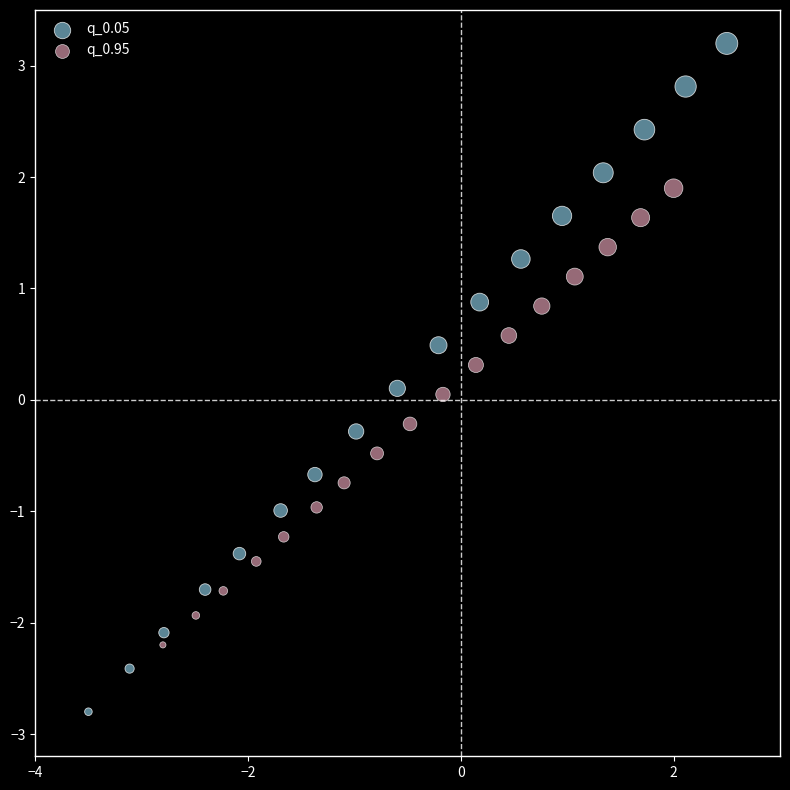

Which series has the largest Y range (max minus min)?

q_0.05